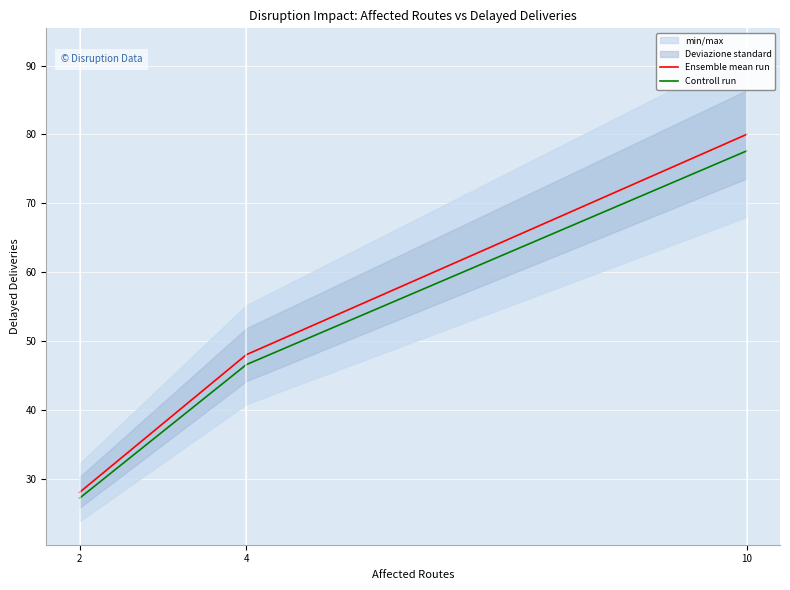

At which category is the sum across all series the highest?

10